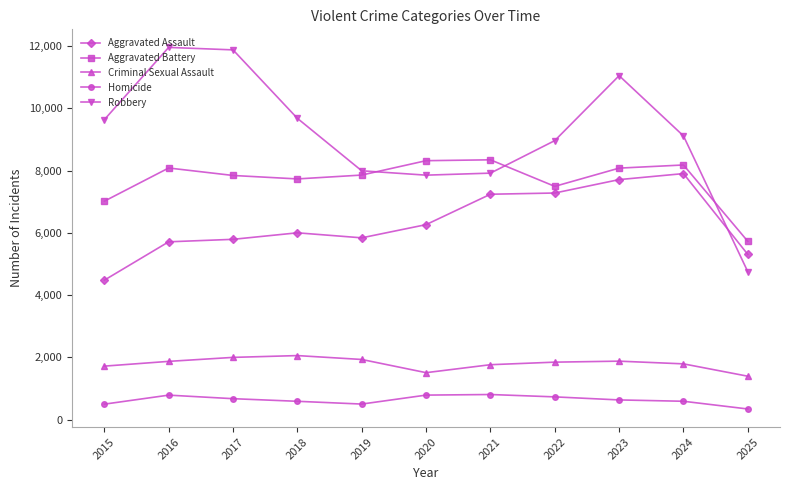

Read the Criminal Sexual Assault value at 2015, to the nearest 10.

1720